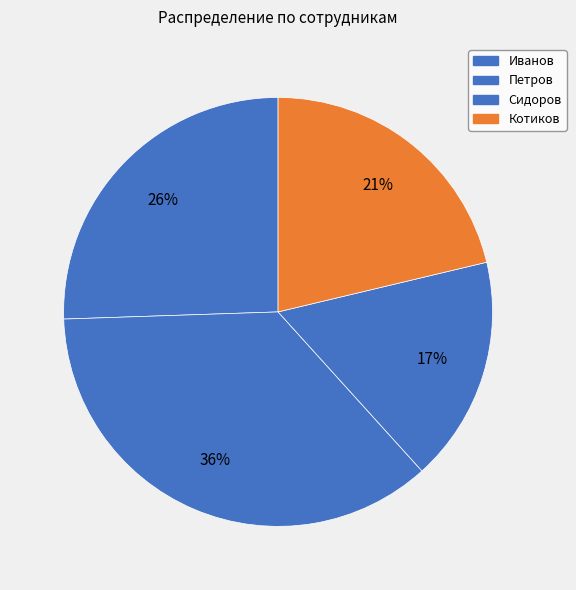

Rank the categories by value from lowest to highest.

Сидоров, Котиков, Иванов, Петров